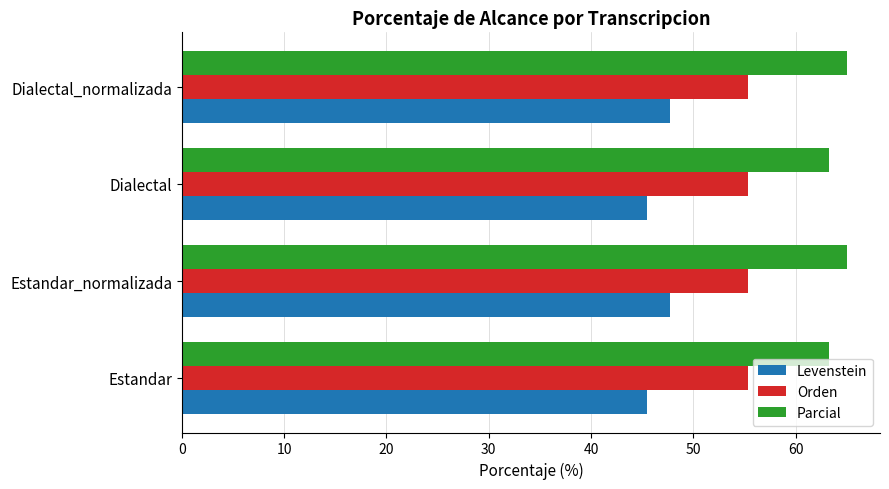

At how many categories does at least one series exceed 57?

4